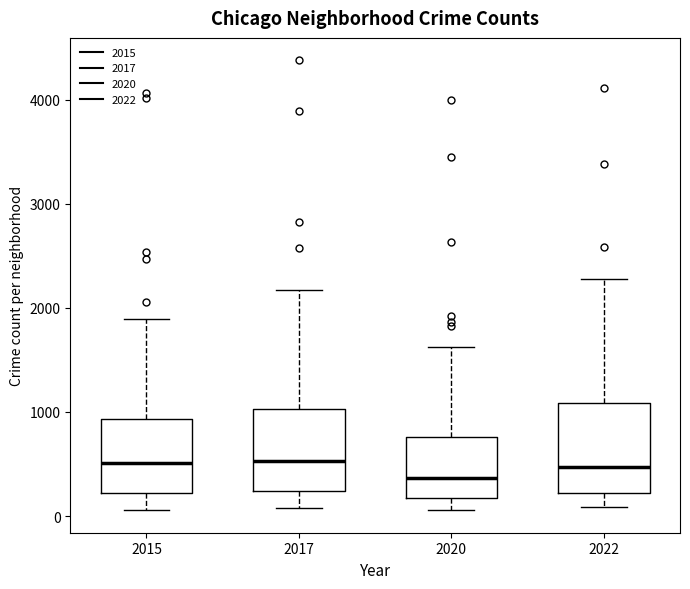

Reading left to right, transcribe this box plot: for each box, give where its median line is, the range the box spans, and where its two whiskers end, as read against the y-axis. The values are not printed on the chart, so give them approximately, as read against the axis.

2015: median 500, box 200 to 900, whiskers 100 to 1900
2017: median 500, box 200 to 1000, whiskers 100 to 2200
2020: median 400, box 200 to 800, whiskers 100 to 1600
2022: median 500, box 200 to 1100, whiskers 100 to 2300